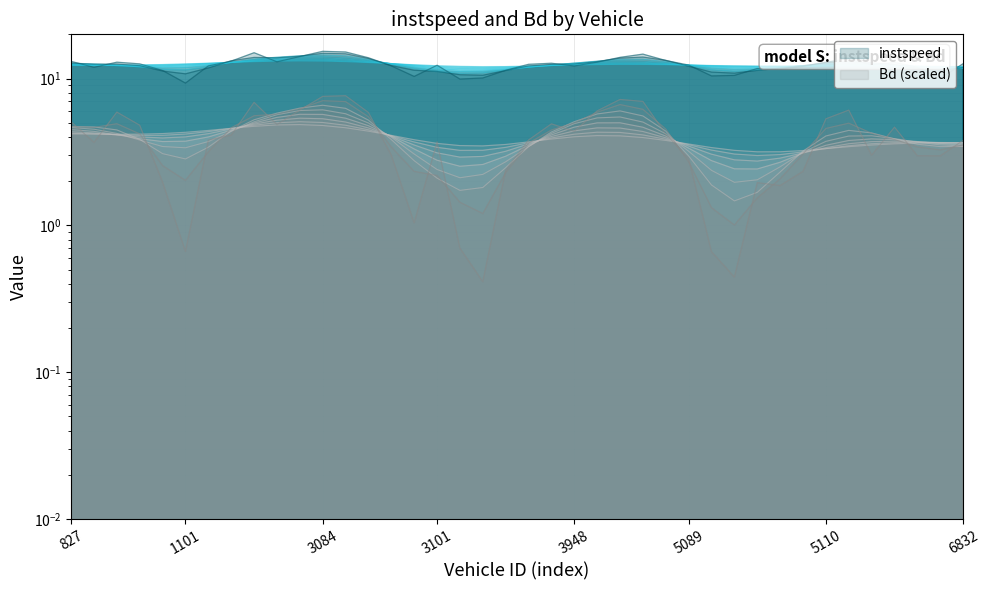

Where does the instspeed series first go above 12?

827